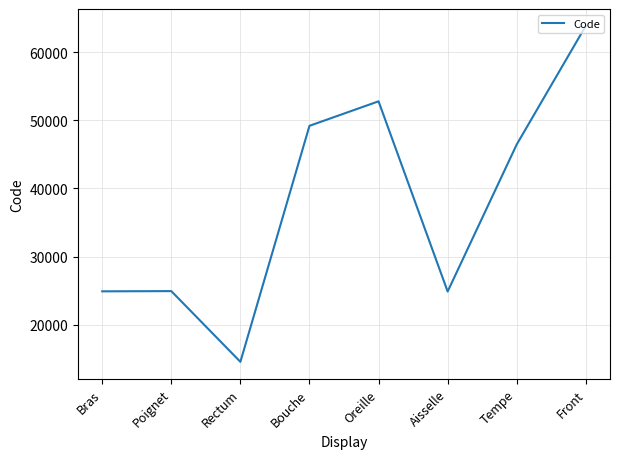

What position from the right is Tempe?

2